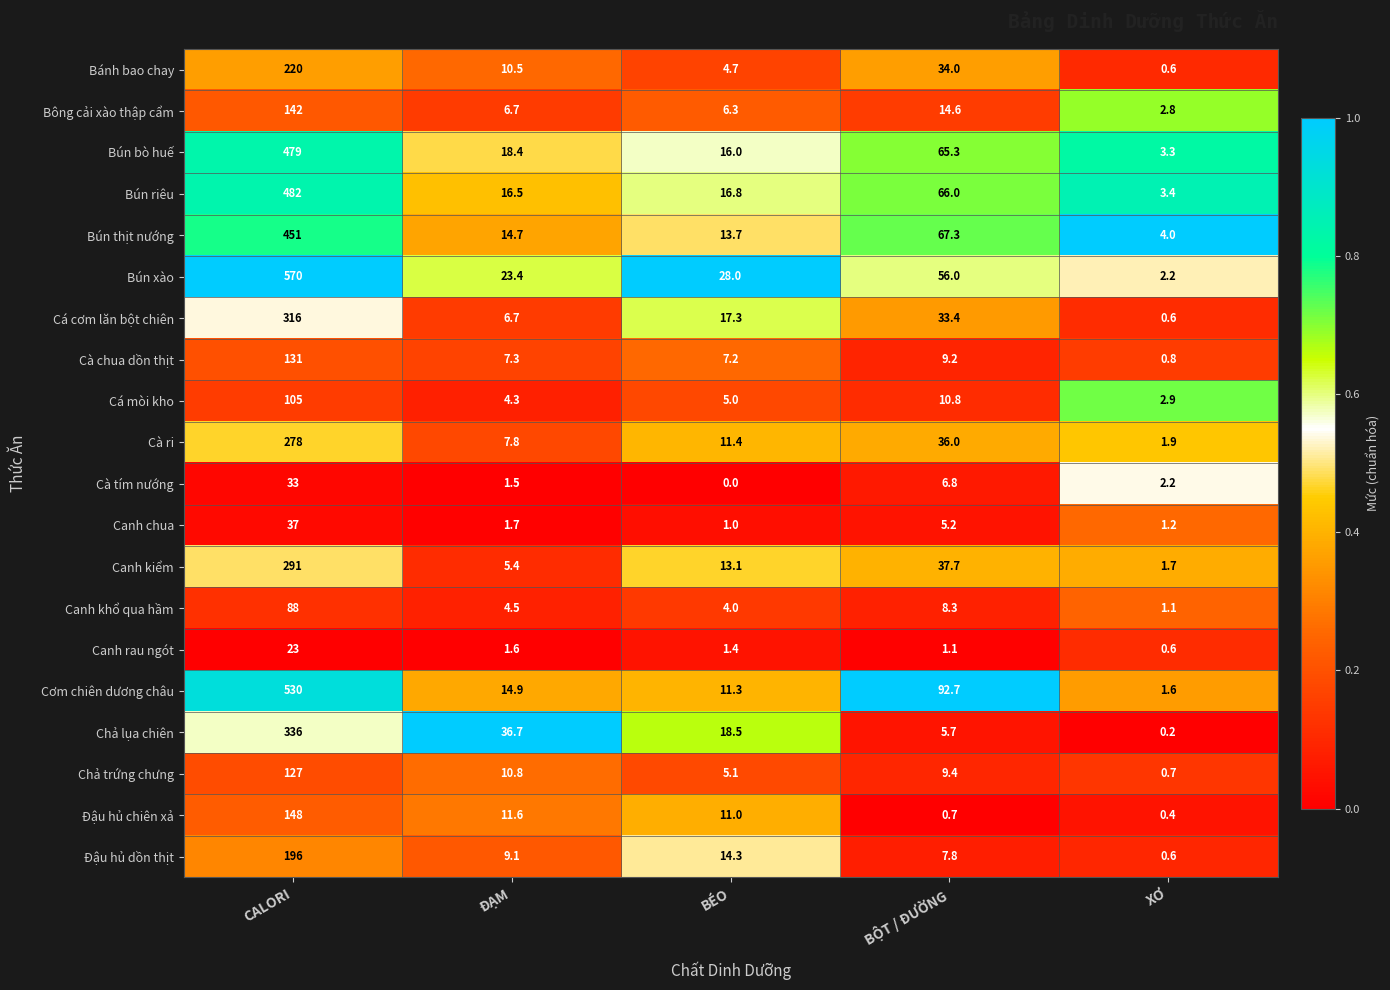

Which series has the widest spread of values?

Bún xào